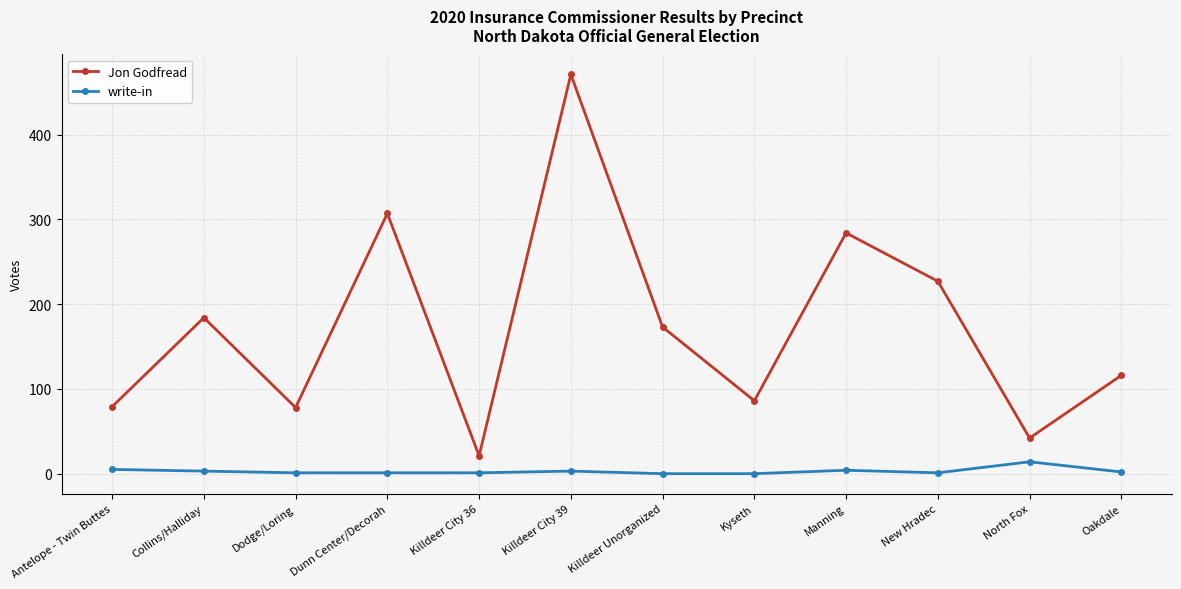

At how many categories does at least one series exceed 108?

7